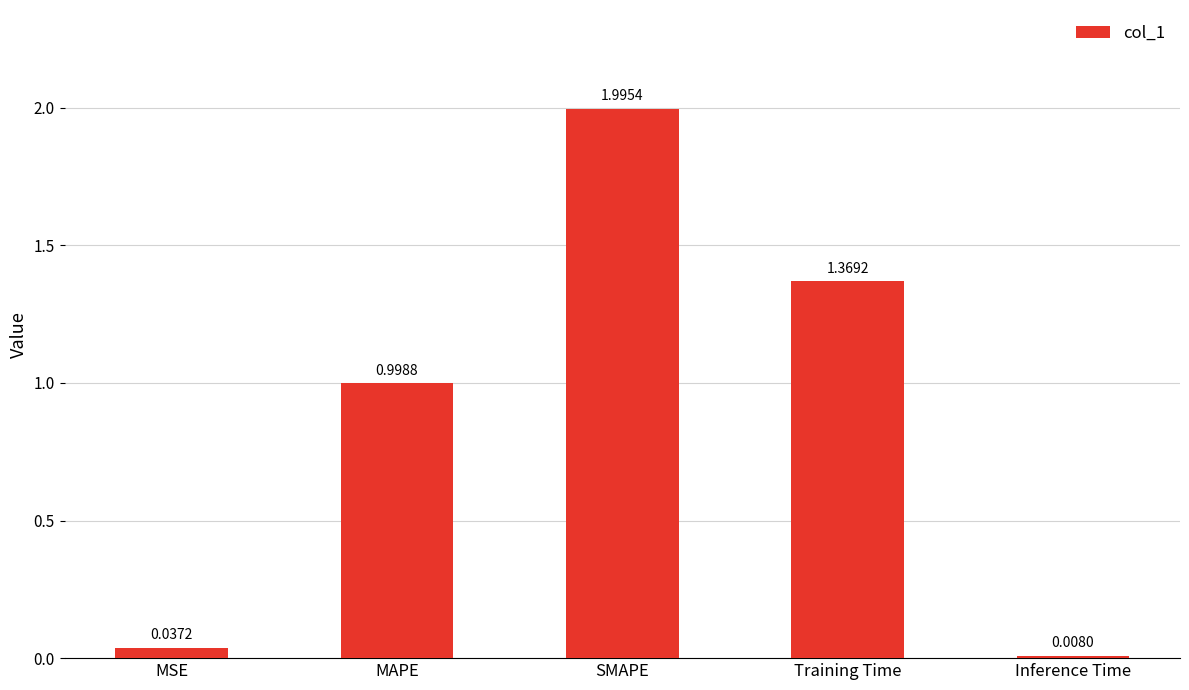

Between MAPE and SMAPE, which is larger?

SMAPE